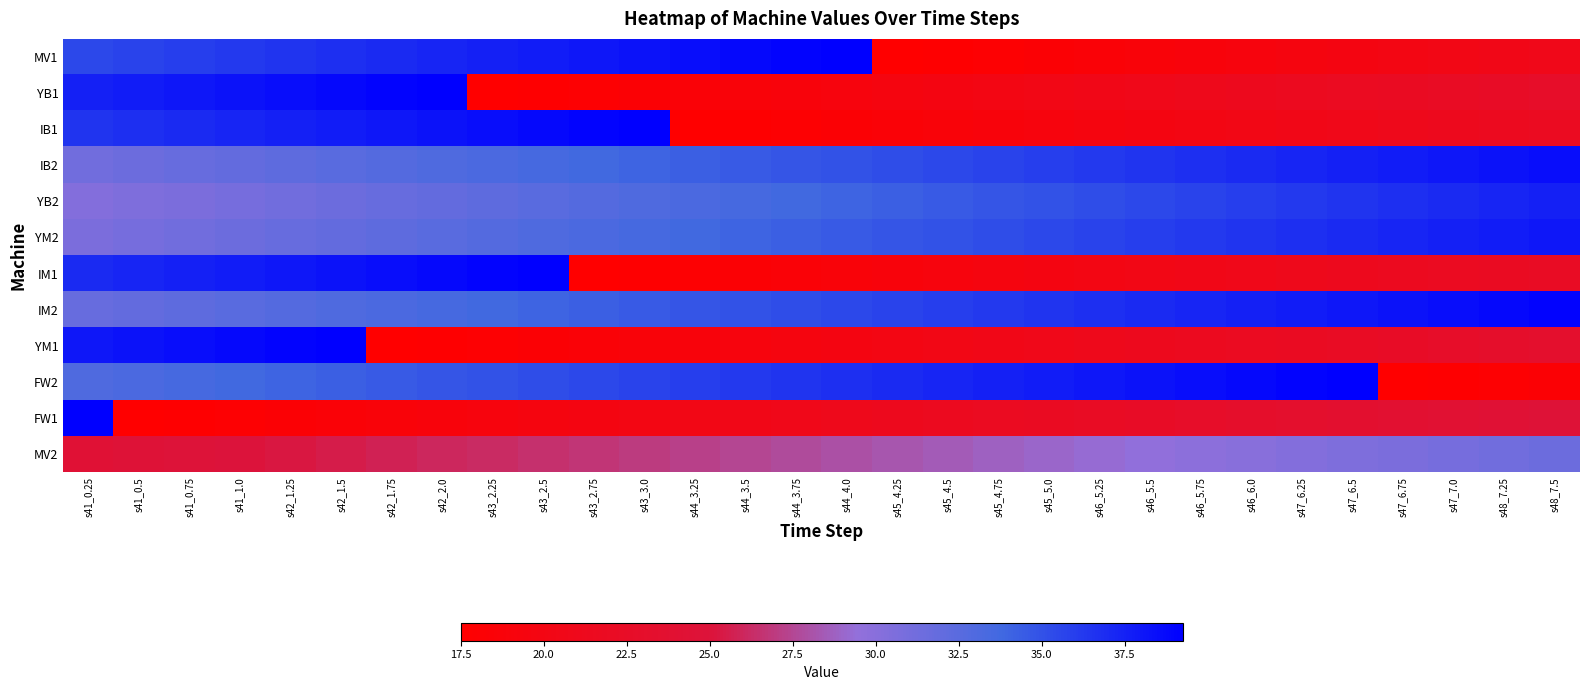

What is the difference between the highest and lowest values at s41_1.0?

20.8